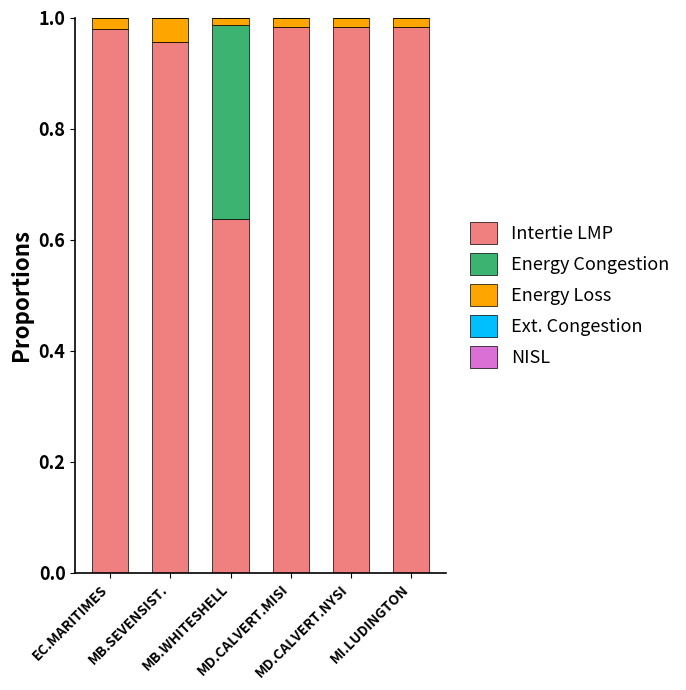

Count the number of data series in this chart.

3